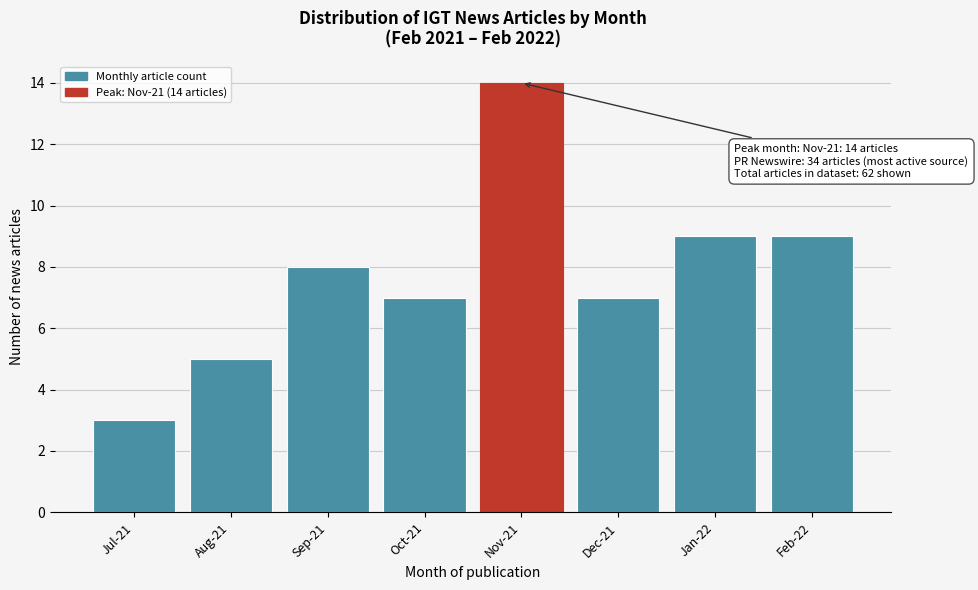

Reading left to right, extract all data points from this chart.

Jul-21=3	Aug-21=5	Sep-21=8	Oct-21=7	Nov-21=14	Dec-21=7	Jan-22=9	Feb-22=9